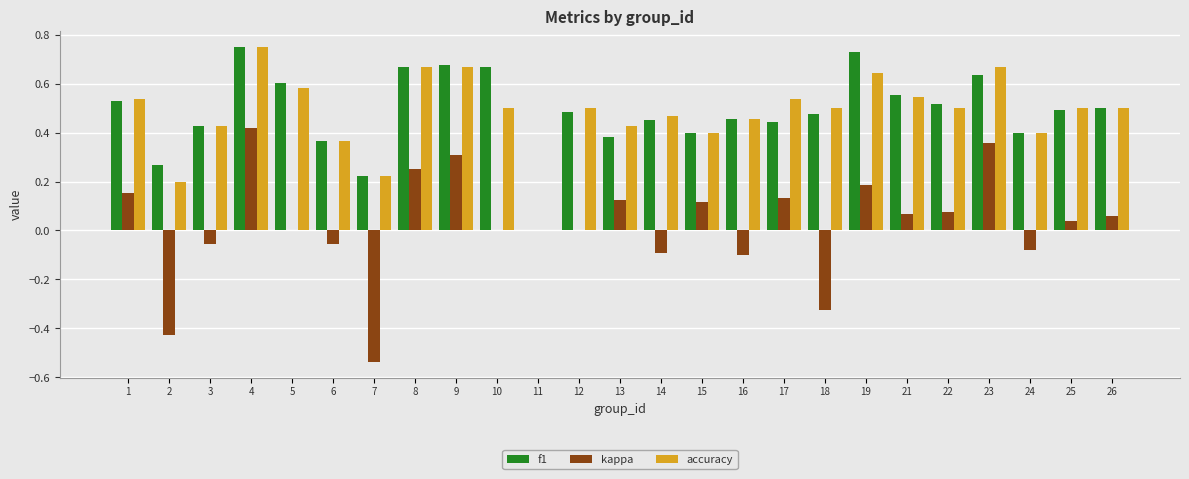

Between 18 and 22, which series saw the biggest shift?

kappa